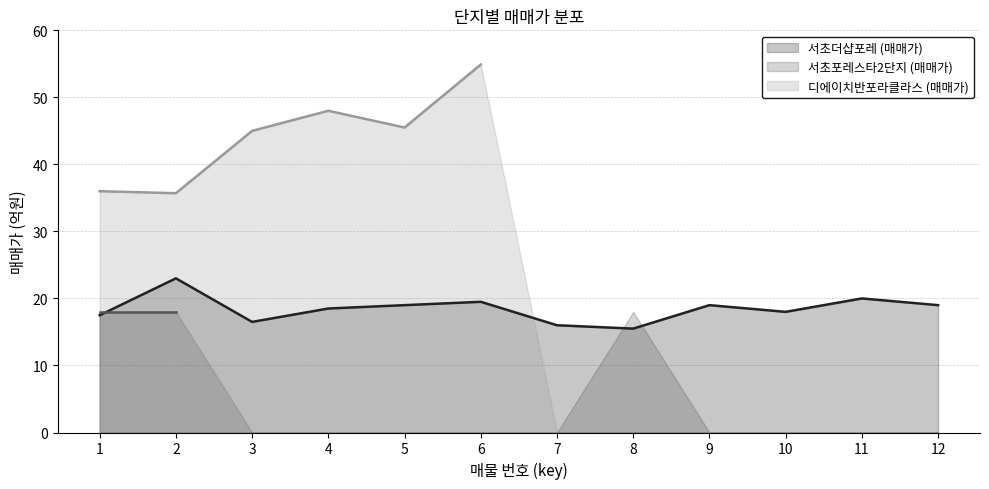

The 디에이치반포라클라스 (매매가) series shows -19.9 at 9. True or false?

False